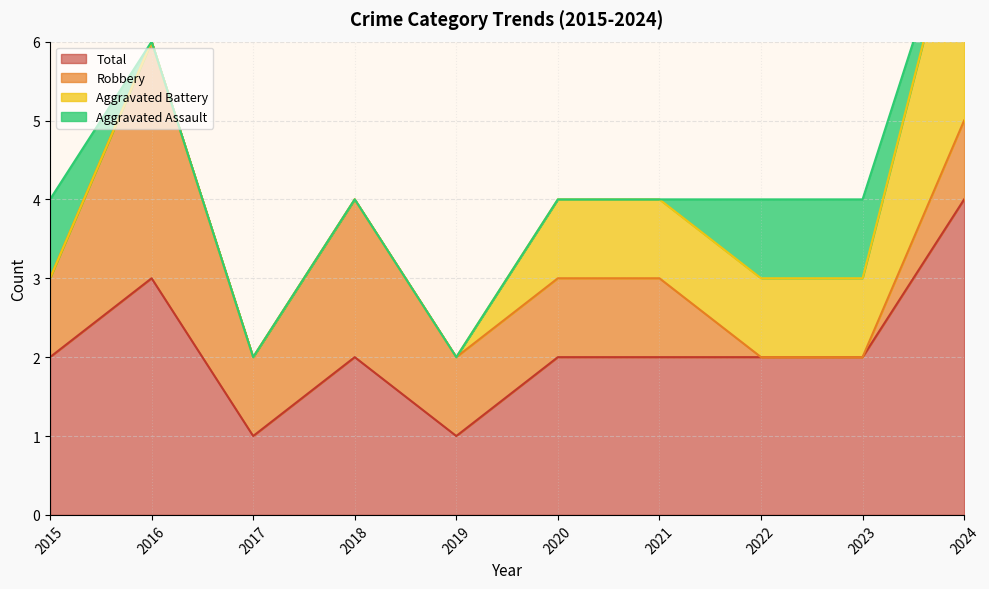

What is the total value across all series at 2022?

4